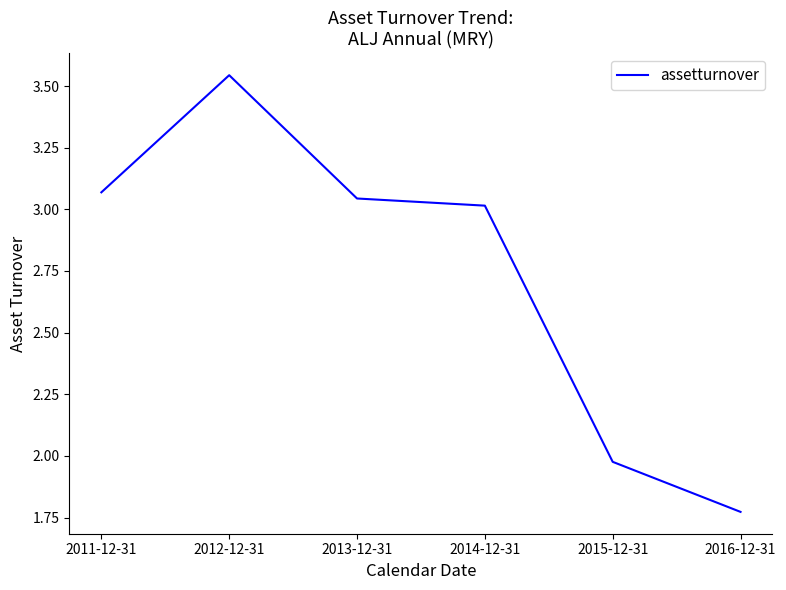

Rank the categories by value from lowest to highest.

2016-12-31, 2015-12-31, 2014-12-31, 2013-12-31, 2011-12-31, 2012-12-31